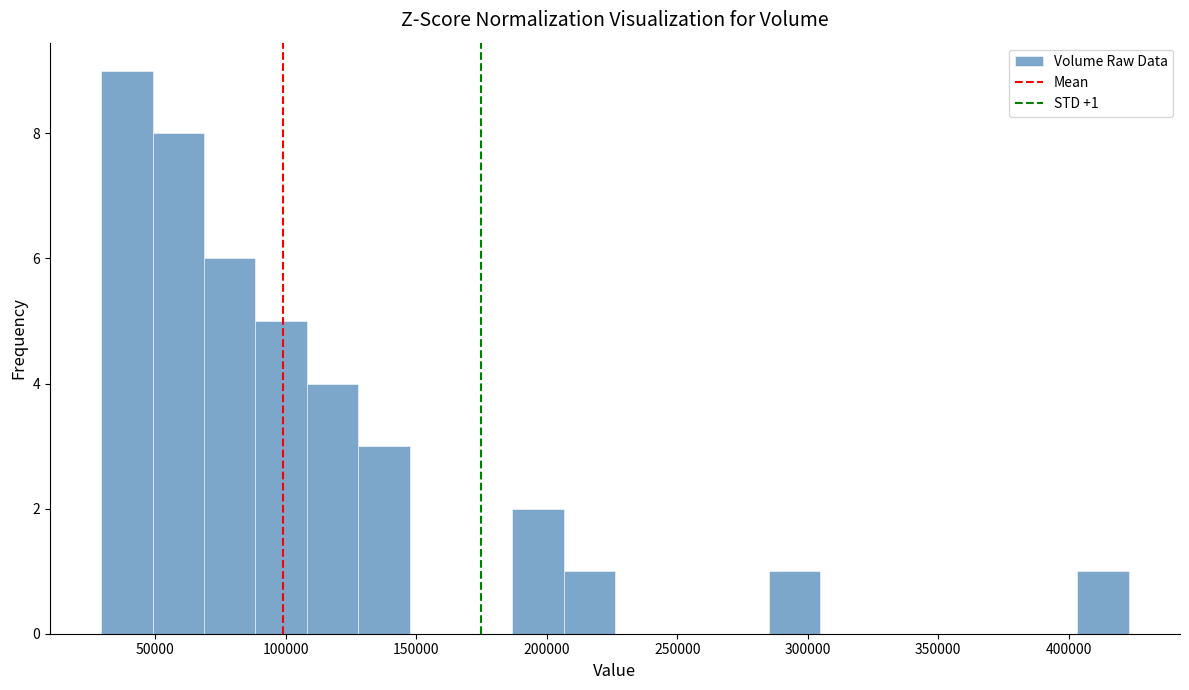

Around what value on the x-axis is the tallest bar? Give the approximate position of its centre, as read against the axis.

40000